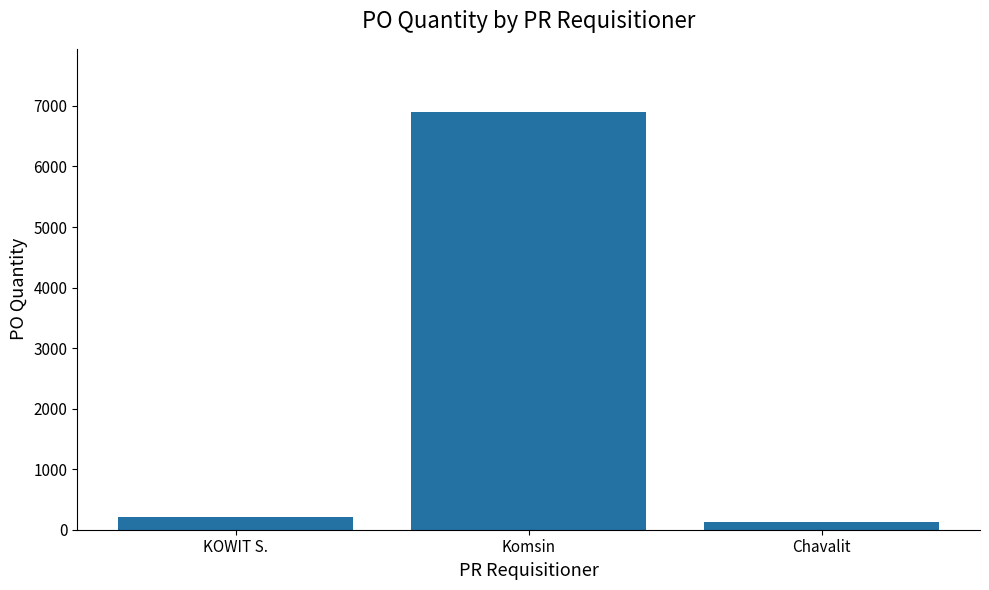

Which category has the highest value across all series?

Komsin